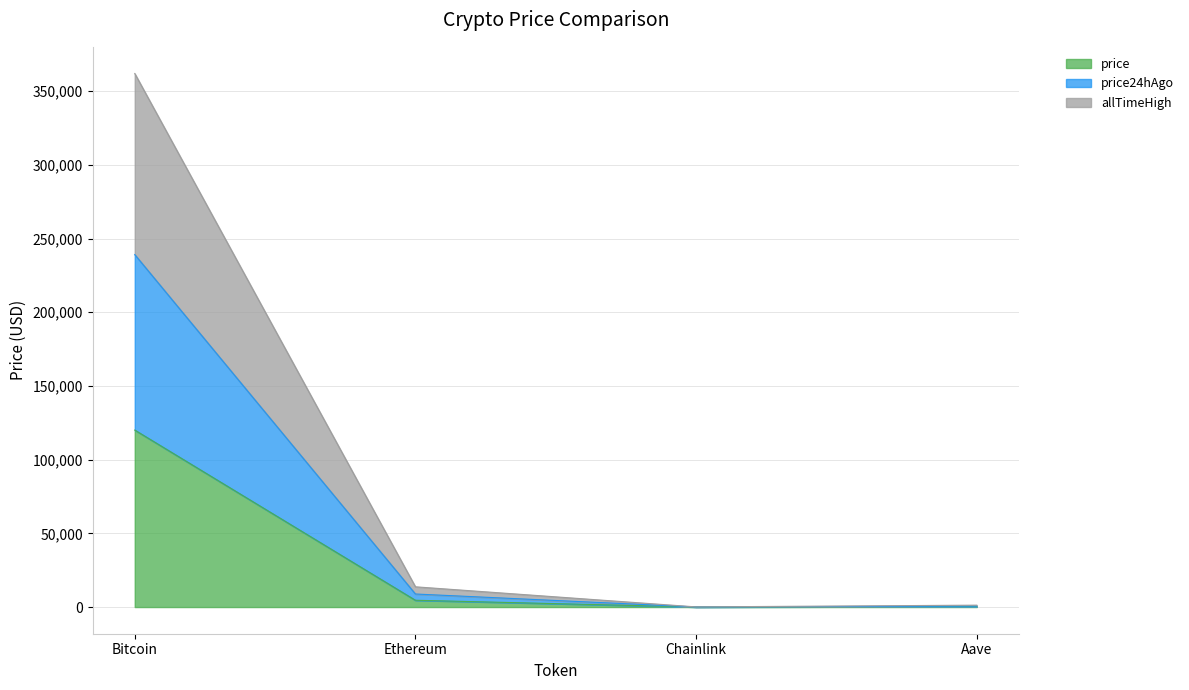

How many values in the price series exceed 4603?

2